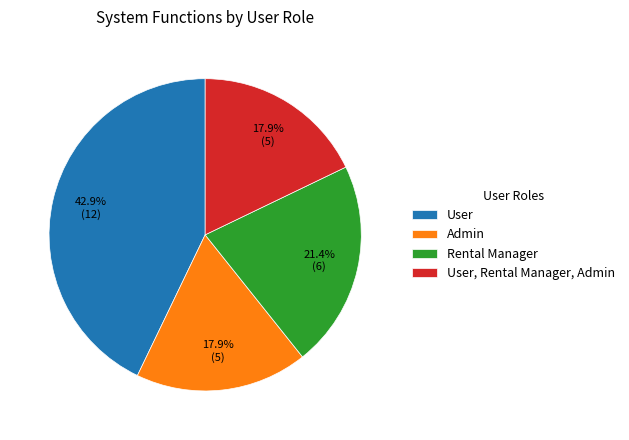

Which category has the biggest portion of the pie?

User